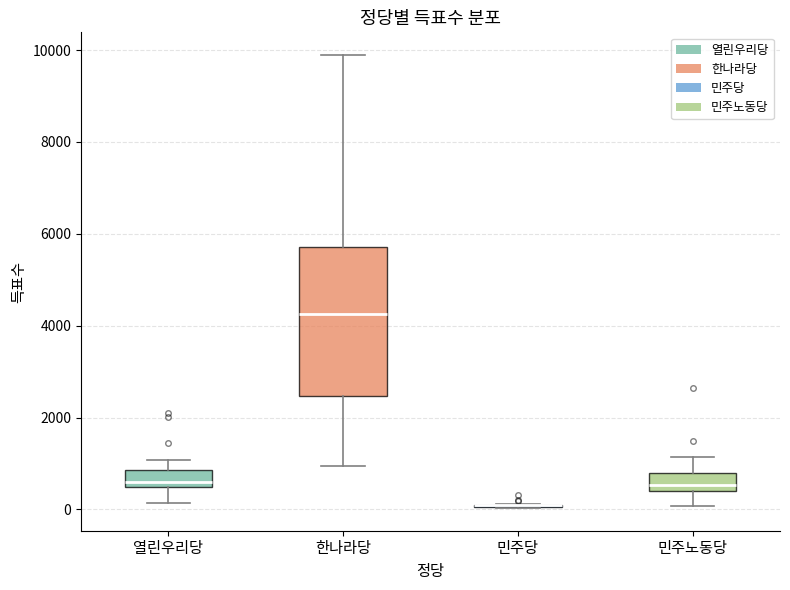

Which box is the tallest, from its lower edge to its upper edge?

한나라당